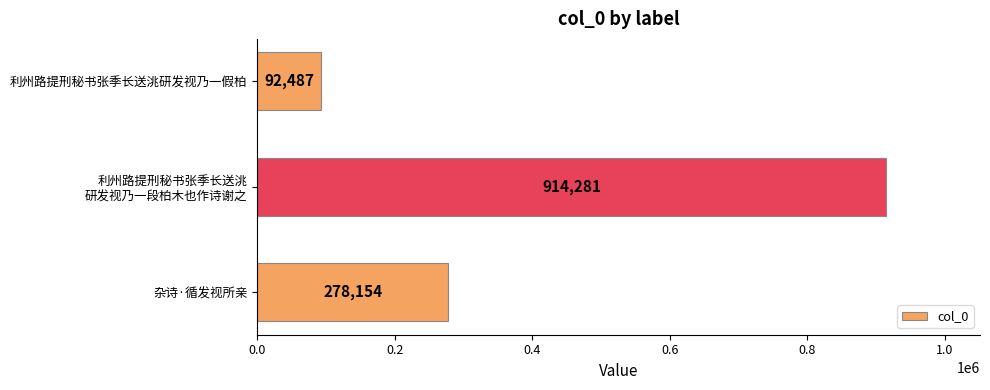

What is the sum of all values?

1284922